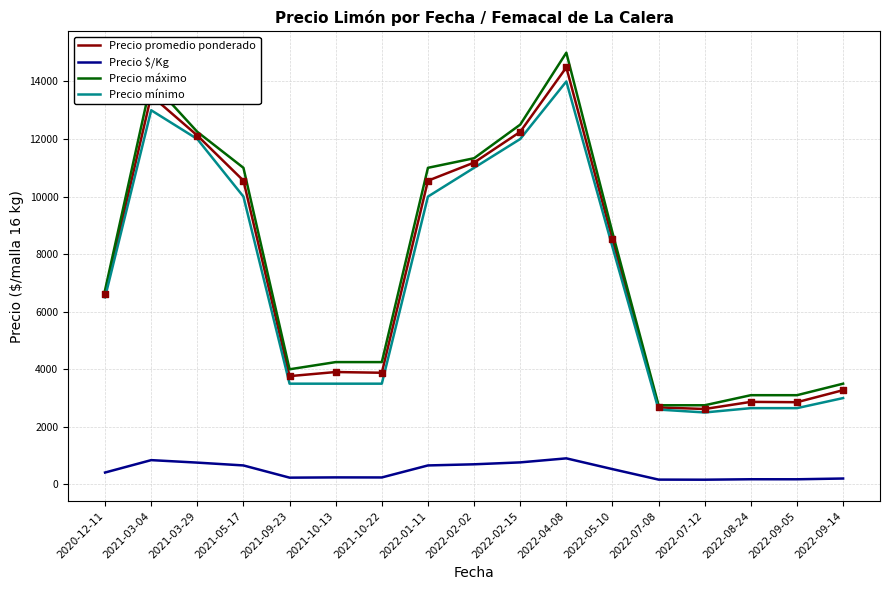

Between 2021-03-04 and 2022-02-15, which series saw the biggest shift?

Precio máximo